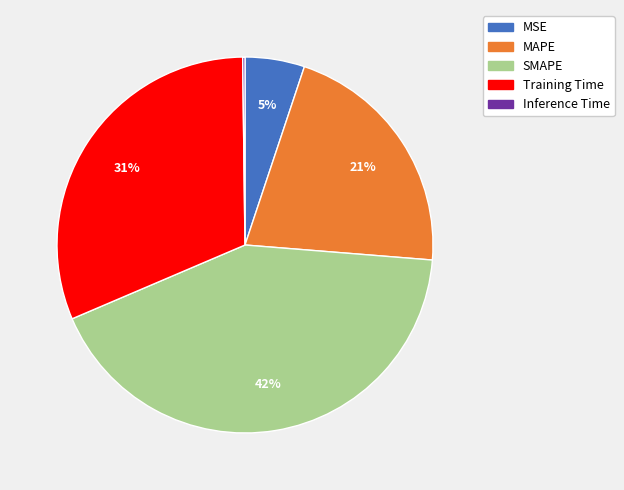

True or false: MAPE accounts for 31% of the total.

False